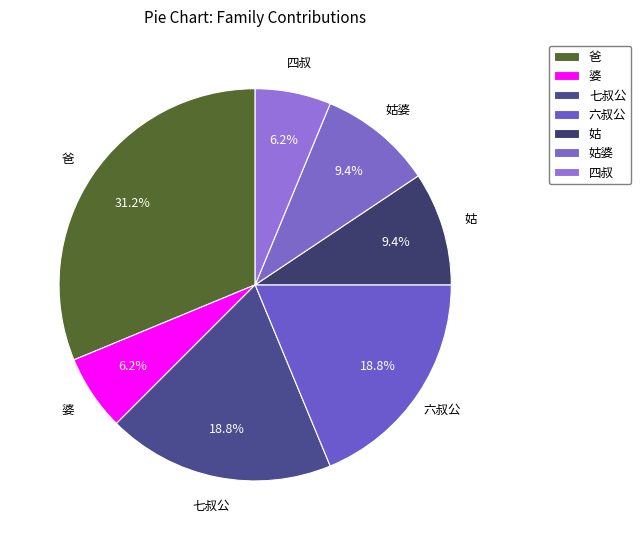

Which category has the biggest portion of the pie?

爸